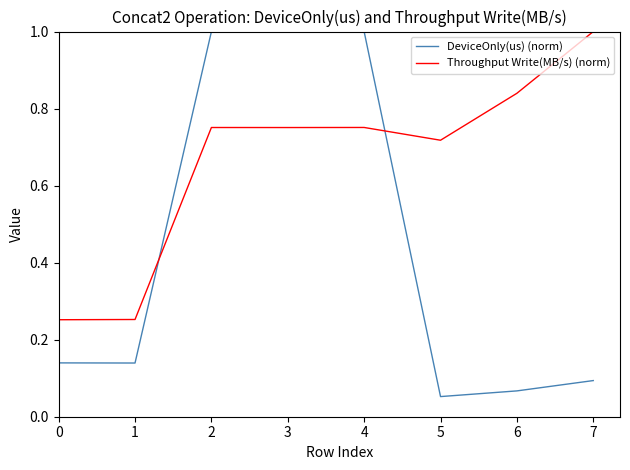

What is the average value of the DeviceOnly(us) (norm) series?

0.4